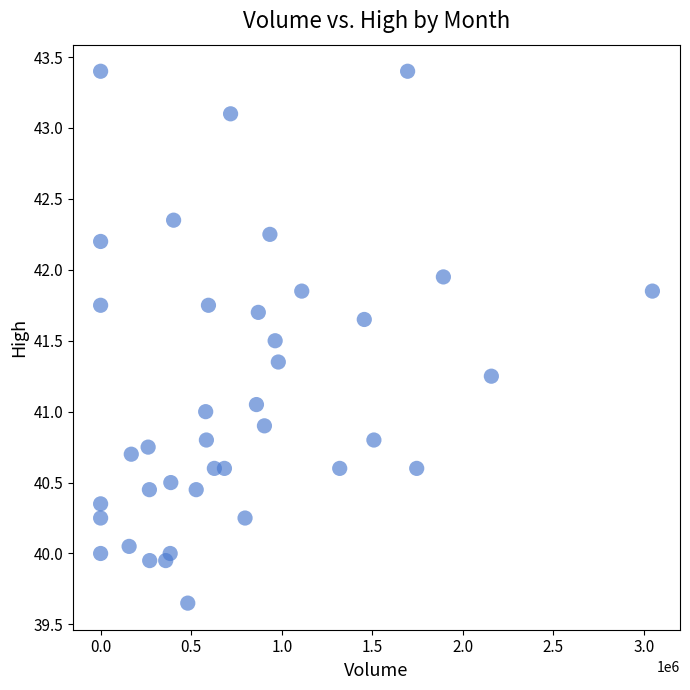

What is the range of X values (max minus min)?

3046099.0